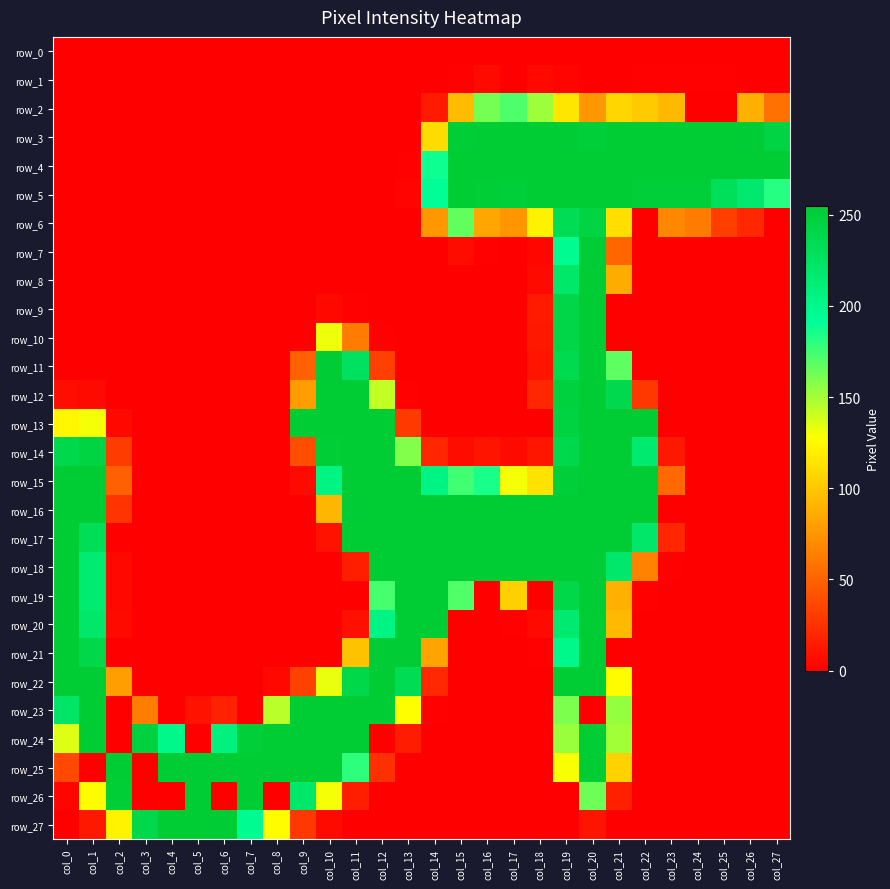

List the labels in order of row_21 value, smallest first.

col_2, col_3, col_4, col_5, col_6, col_7, col_8, col_9, col_10, col_15, col_16, col_17, col_21, col_22, col_23, col_24, col_25, col_26, col_27, col_18, col_14, col_11, col_19, col_1, col_12, col_13, col_0, col_20